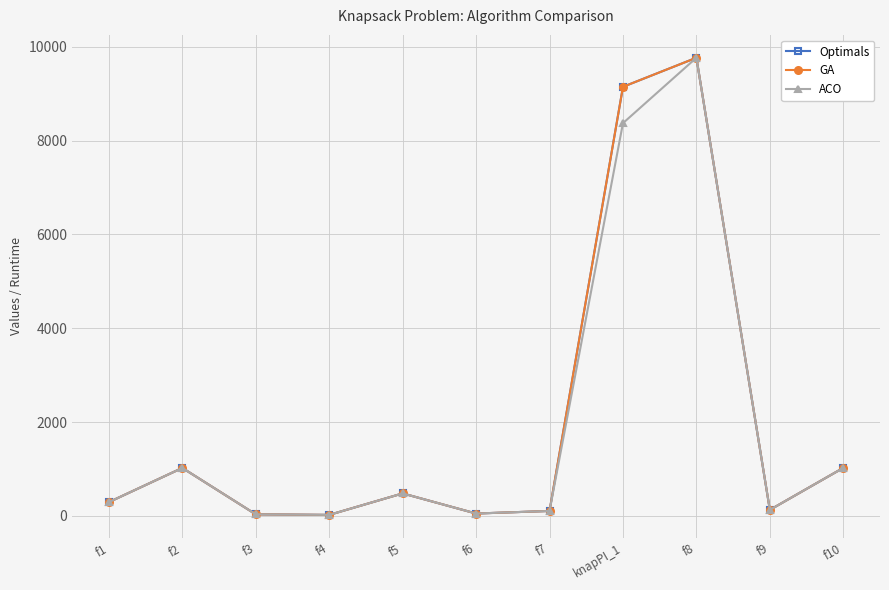

What is the difference between the Optimals values at f3 and f2?

989.0